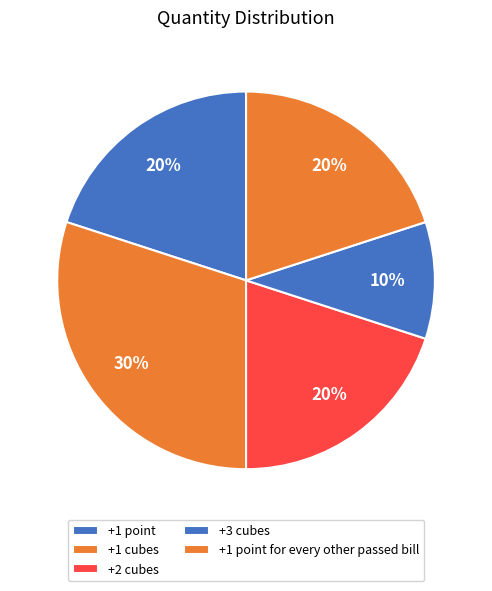

How many segments does this pie chart have?

5